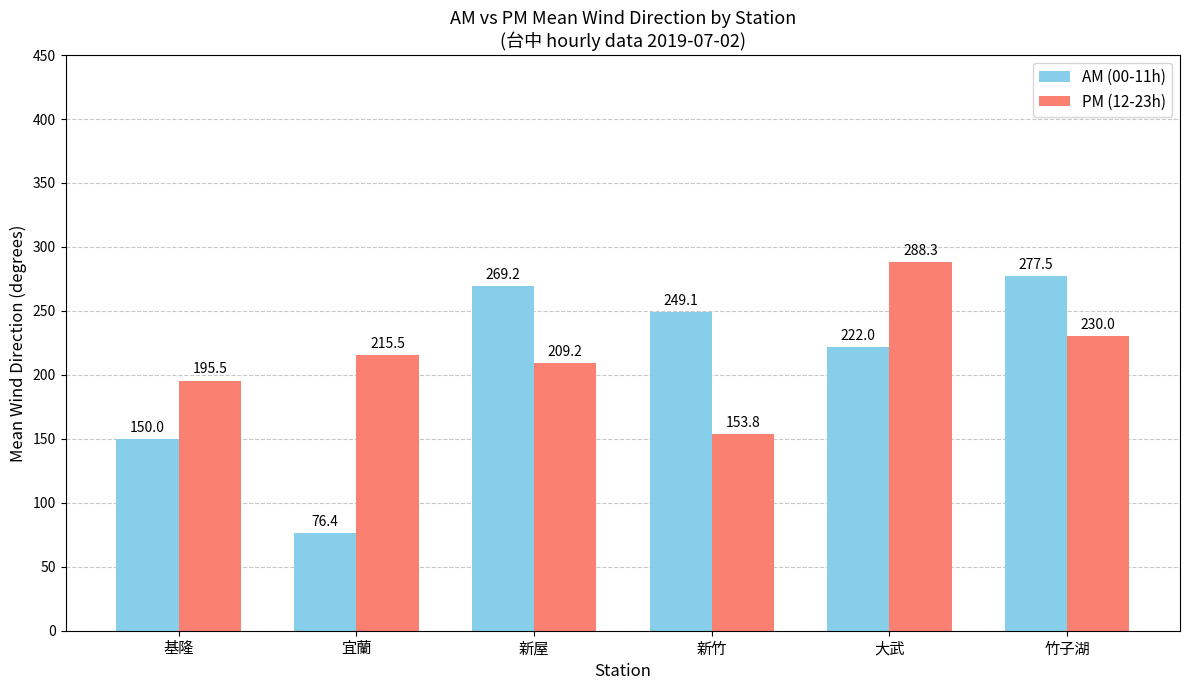

The PM (12-23h) series shows 114.0 at 新屋. True or false?

False